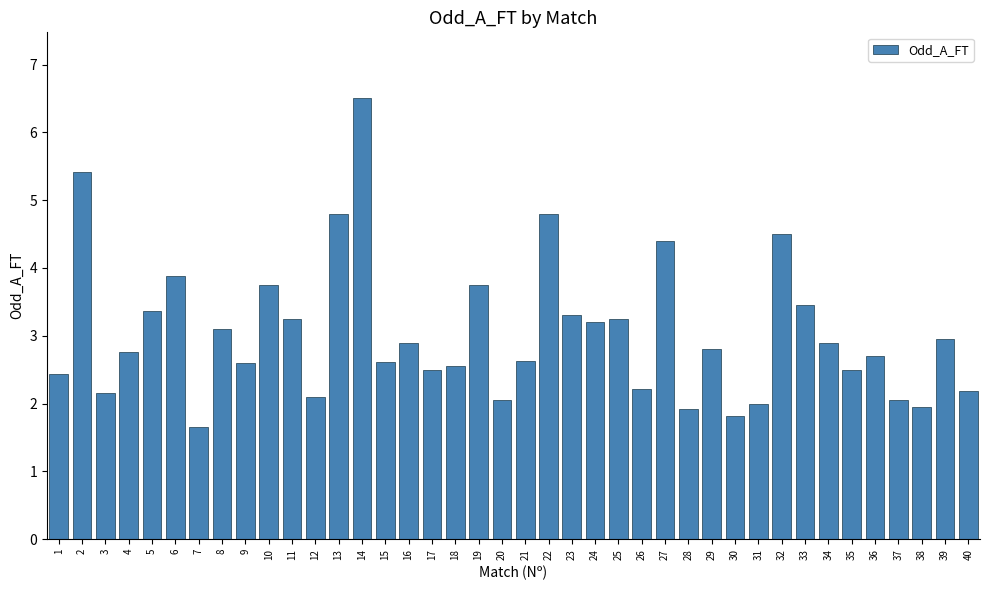

What value does the data have at 8?

3.1